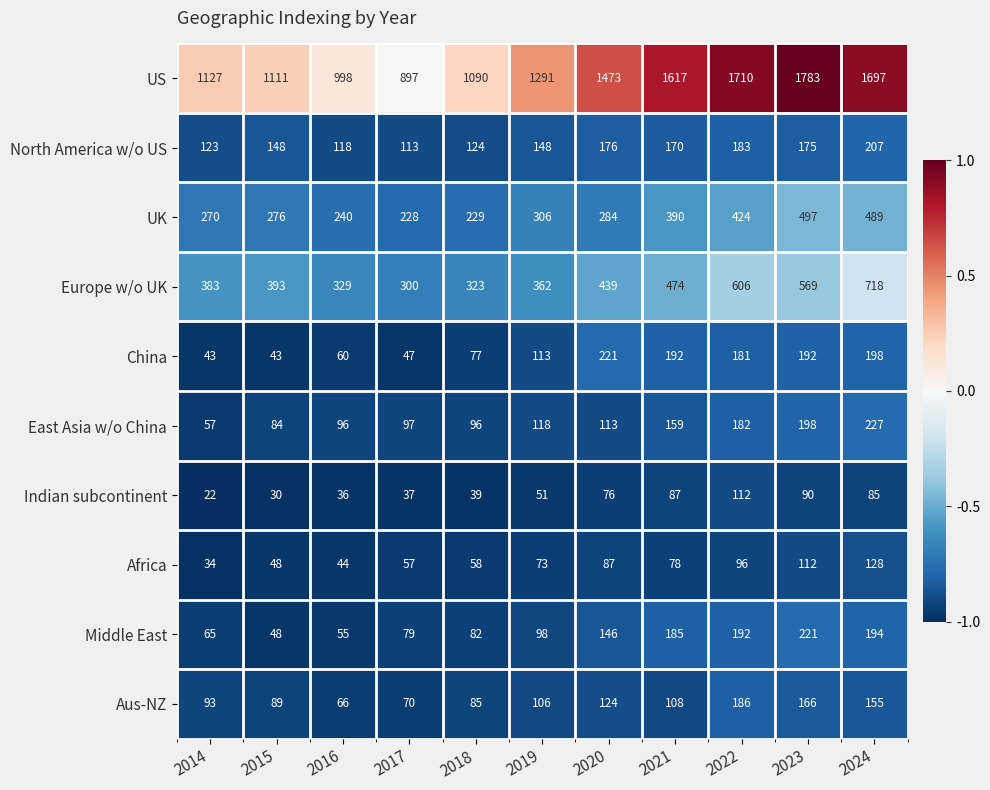

What is the lowest value of the UK series?

228